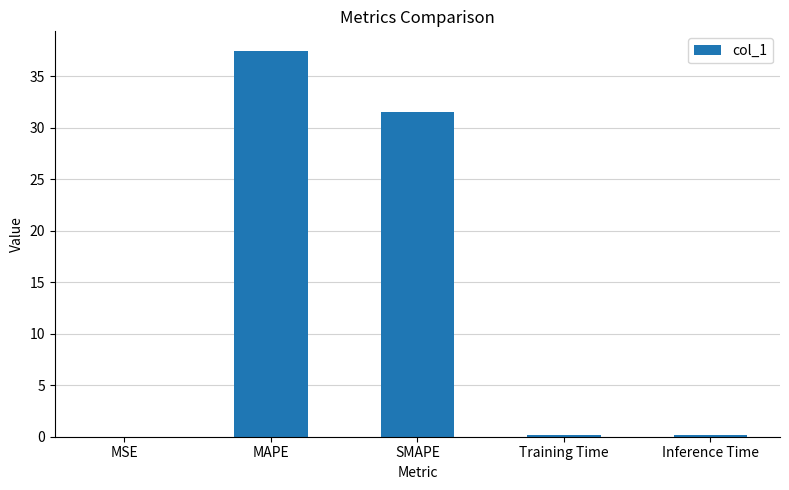

What is the maximum value shown in the chart?

37.5